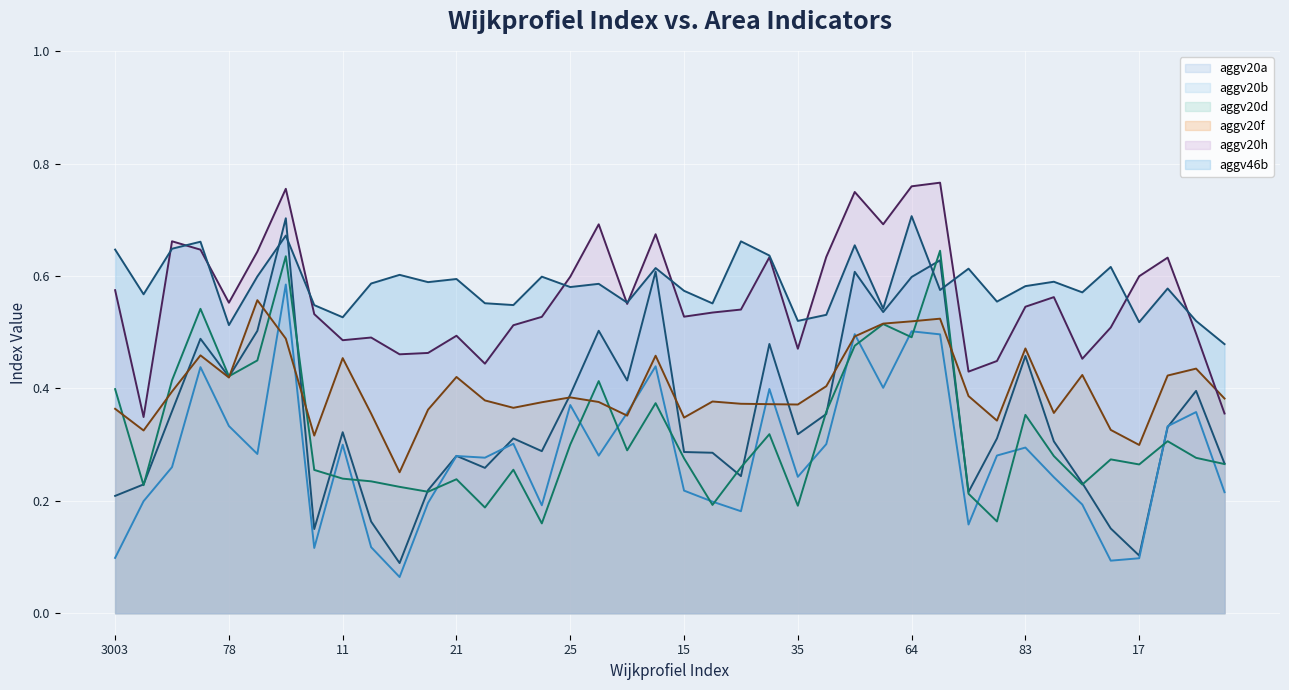

At which category is the sum across all series the highest?

3006